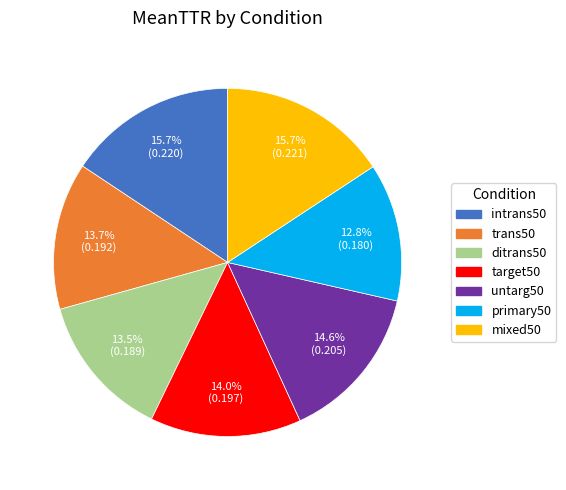

Is it true that primary50 is 13% of the pie?

True